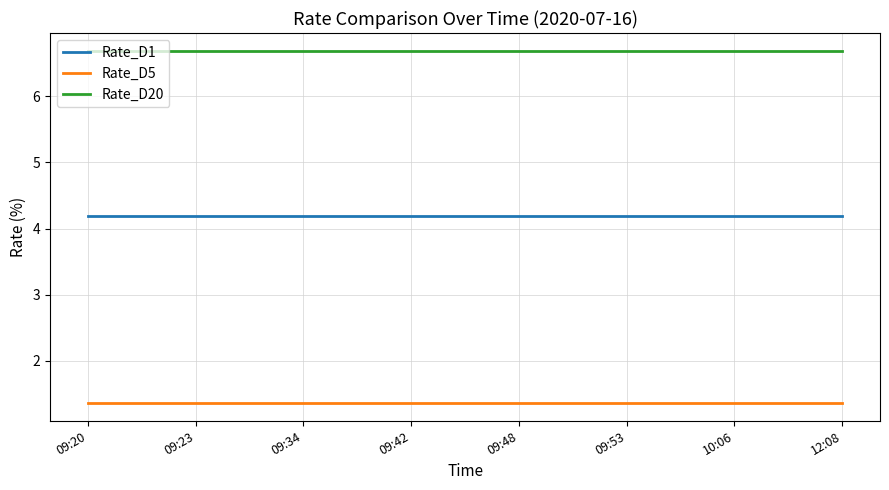

What is the spread (max minus min) of values at 10:06?

5.3